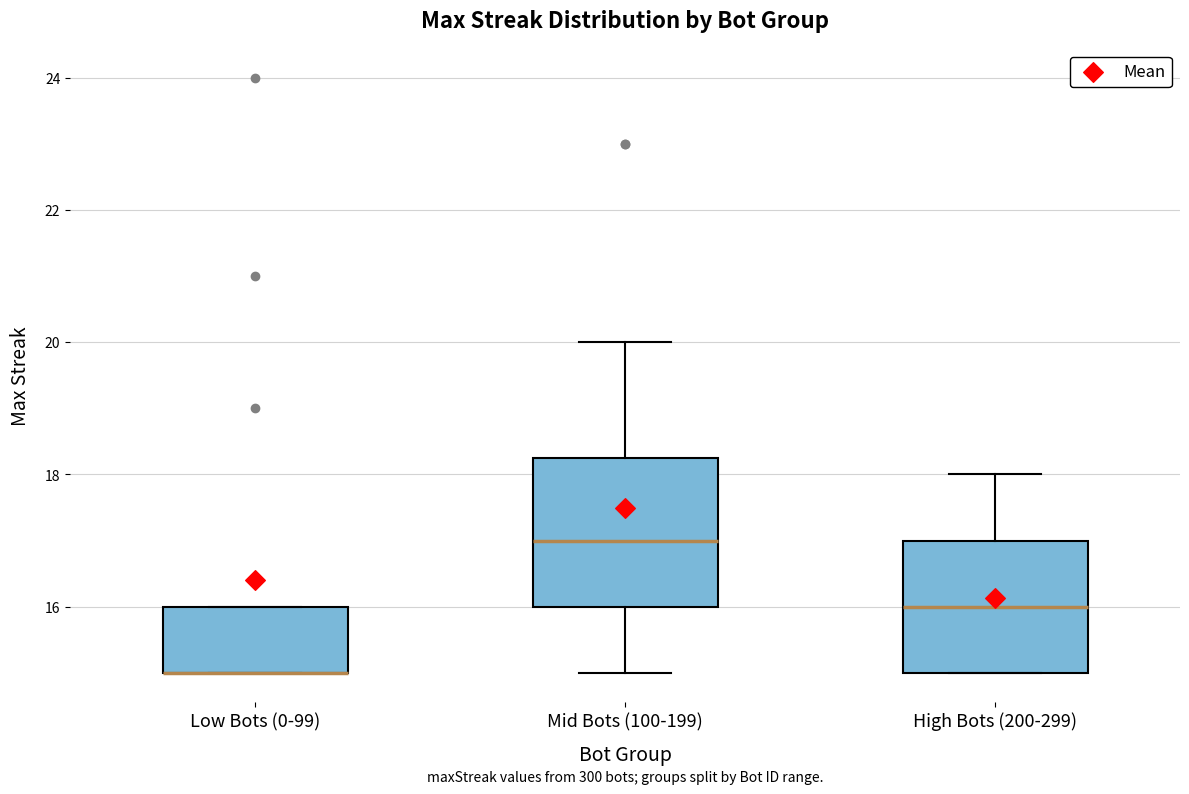

Reading left to right, transcribe this box plot: for each box, give where its median line is, the range the box spans, and where its two whiskers end, as read against the y-axis. The values are not printed on the chart, so give them approximately, as read against the axis.

Low Bots (0-99): median 15.0 (drawn on the box's lower edge), box 15.0 to 16.0, whiskers 15.0 to 16.0
Mid Bots (100-199): median 17.0, box 16.0 to 18.2, whiskers 15.0 to 20.0
High Bots (200-299): median 16.0, box 15.0 to 17.0, whiskers 15.0 to 18.0